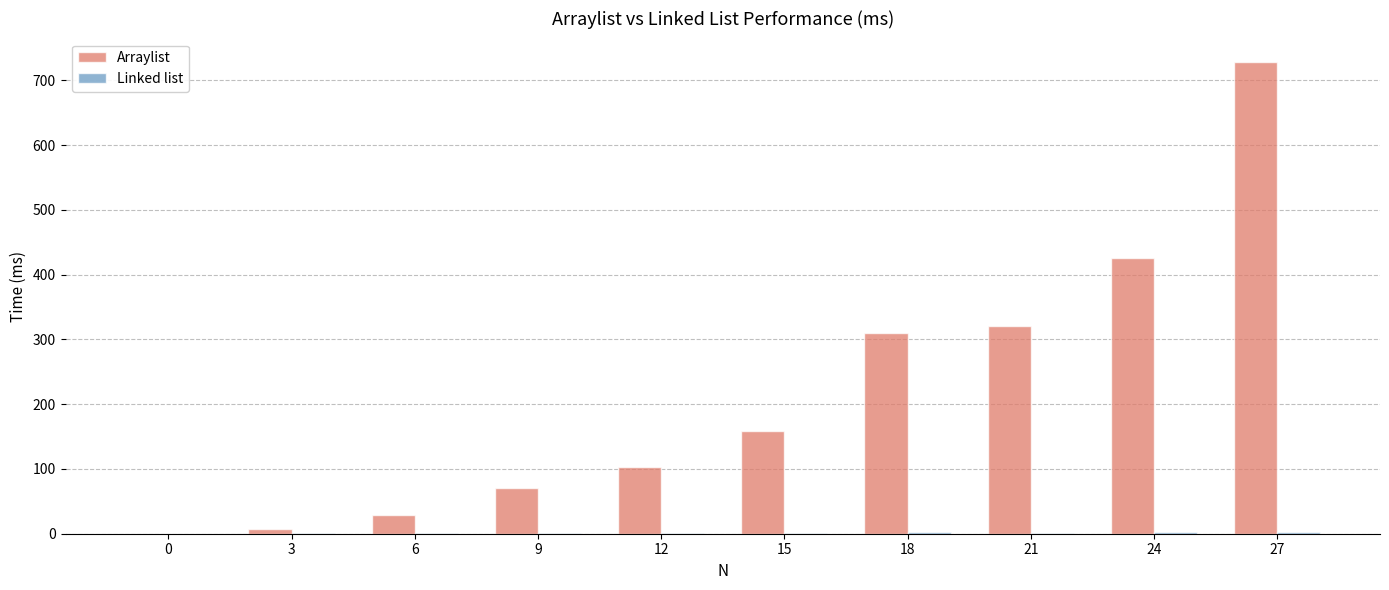

Are the bars grouped side by side (vs. stacked)?

Yes